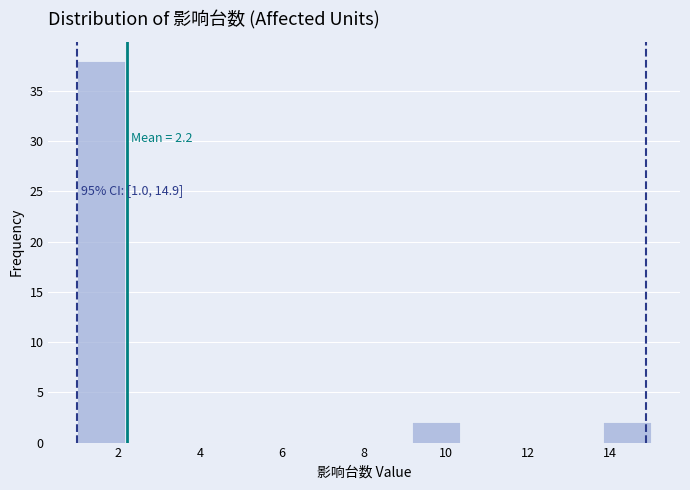

Which range on the x-axis has the tallest bar?

1.0 to 2.2